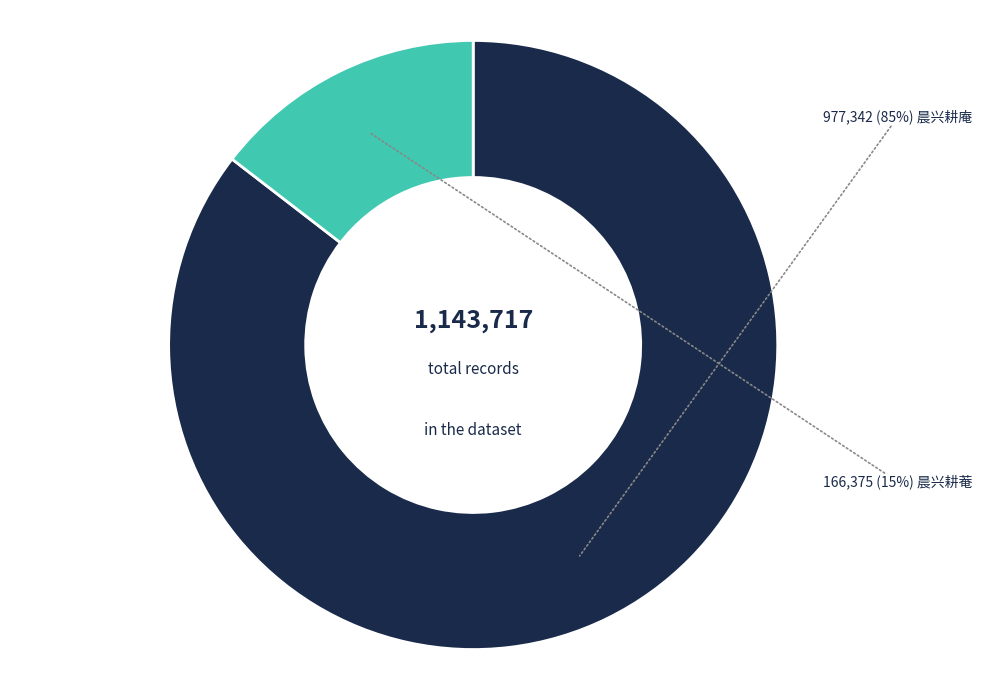

Is there any slice that represents more than half of the pie?

Yes